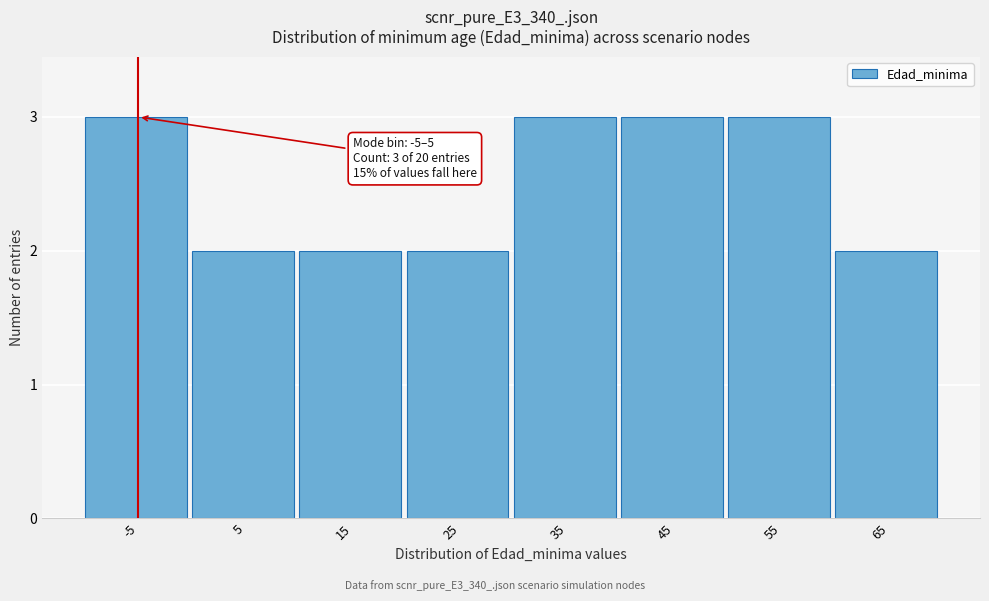

Reading left to right, transcribe all the data shown in this chart.

3	2	2	2	3	3	3	2